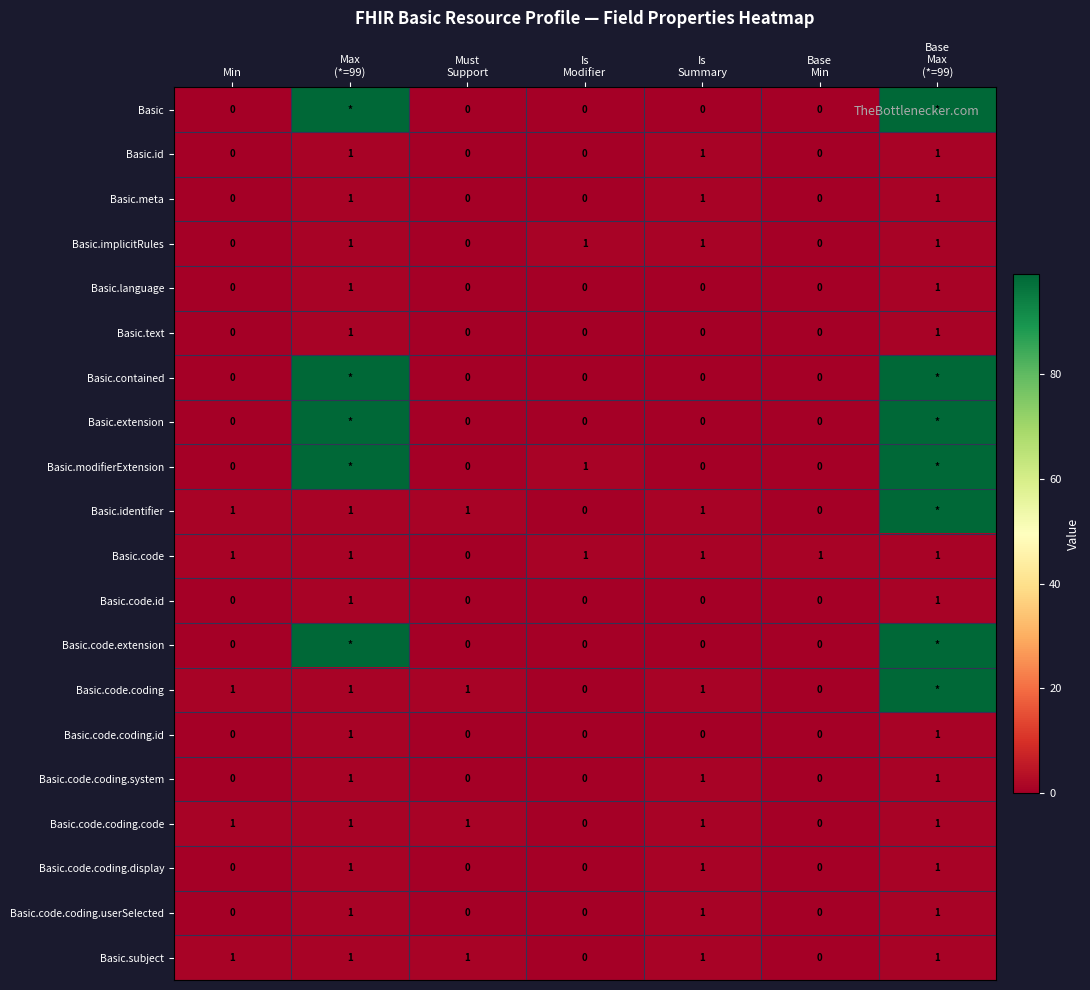

What is the sum of all Basic.subject values?

5